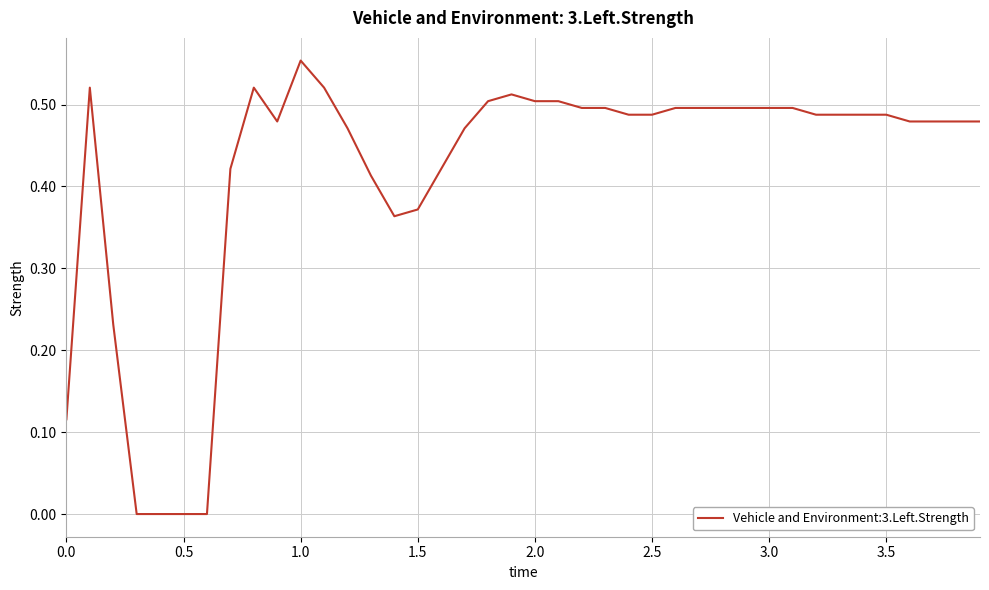

How many interior local peaks (higher than both neighbors) does the data have?

4